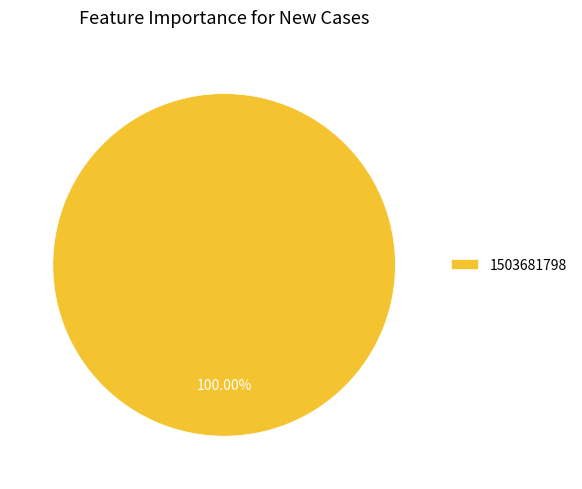

Rank the categories by value from lowest to highest.

1503681798